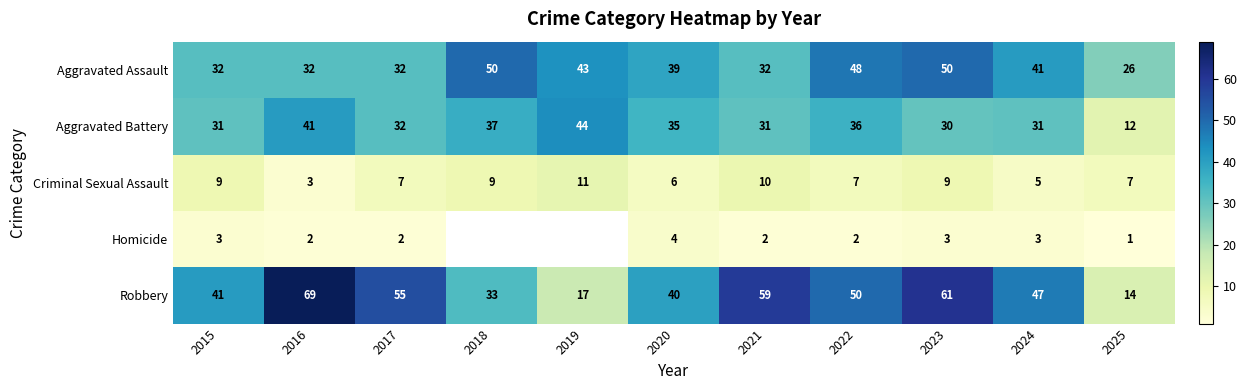

True or false: Aggravated Assault has a value of 83.8 at 2023.

False